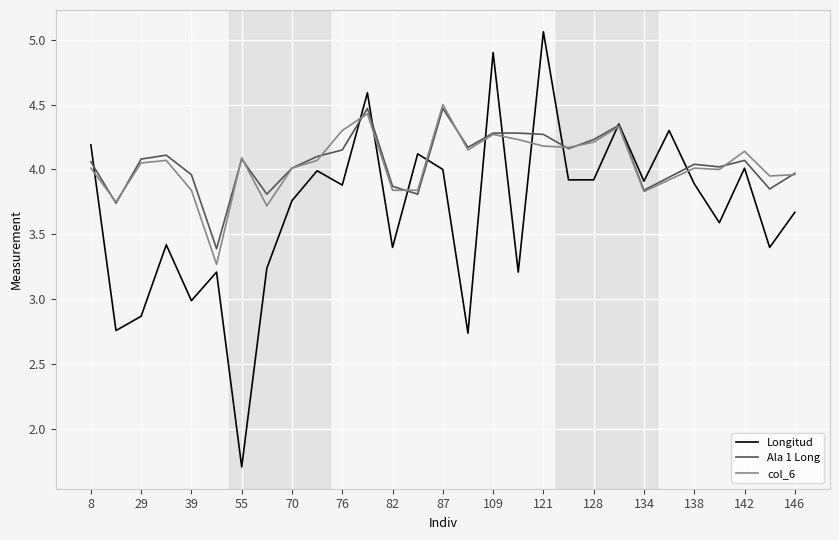

How many times do Longitud and col_6 cross each other?

11